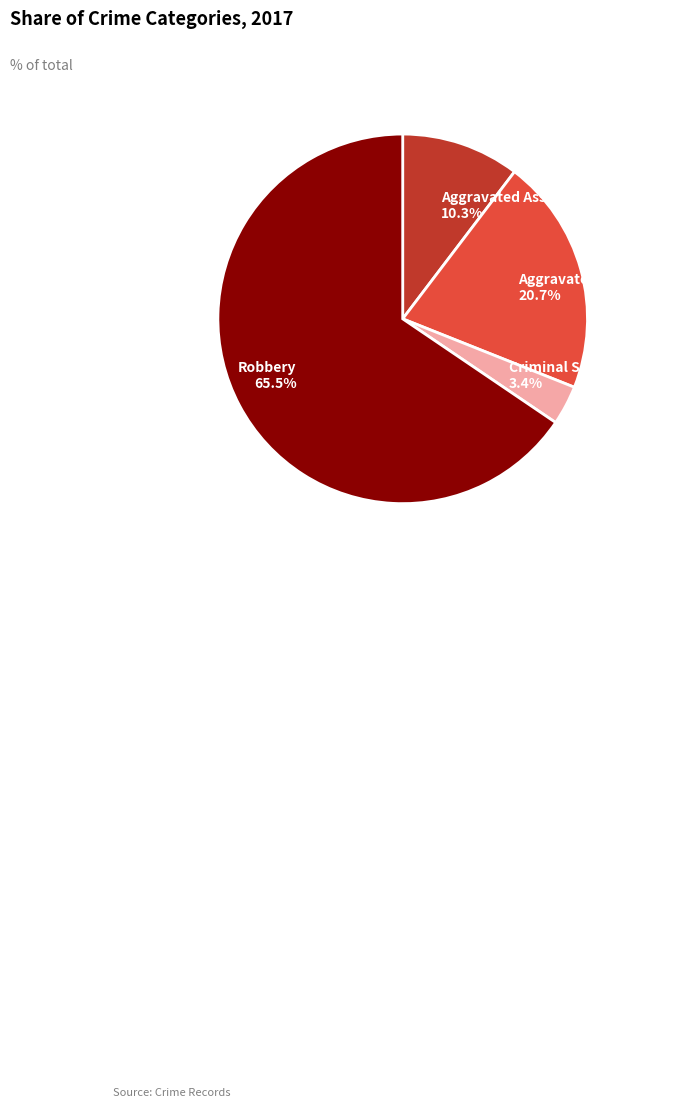

Which category has the biggest portion of the pie?

Robbery